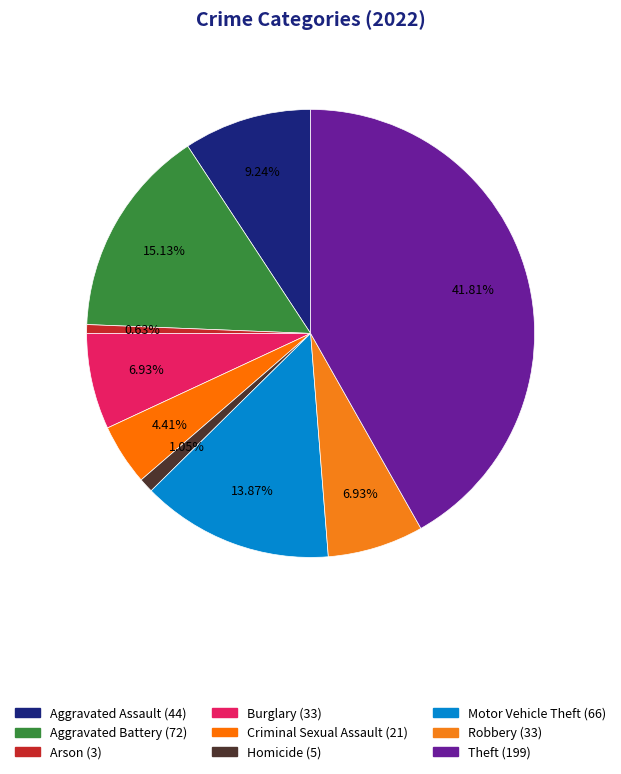

Which slice is the largest?

Theft